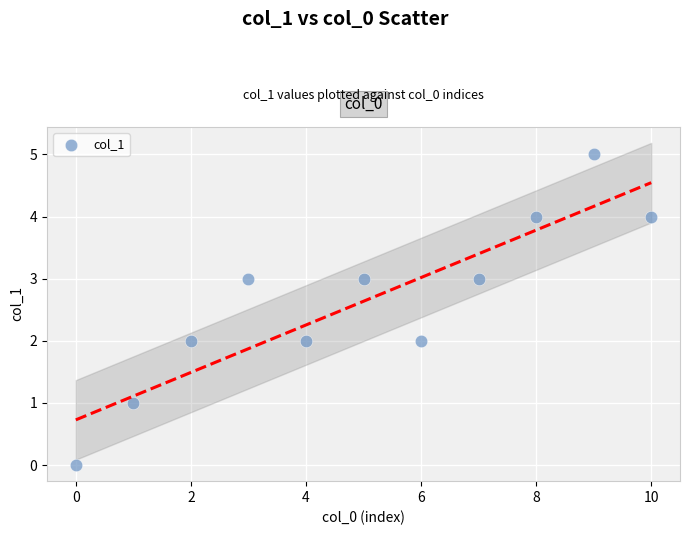

What is the range of Y values (max minus min)?

5